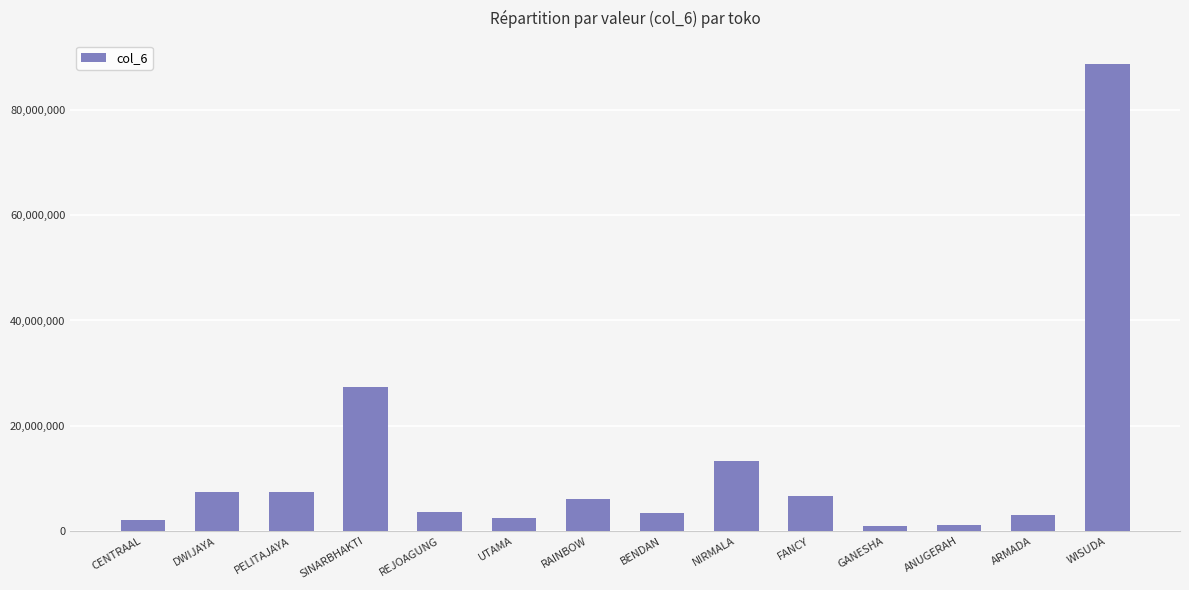

The value at CENTRAAL is 2154600. True or false?

True